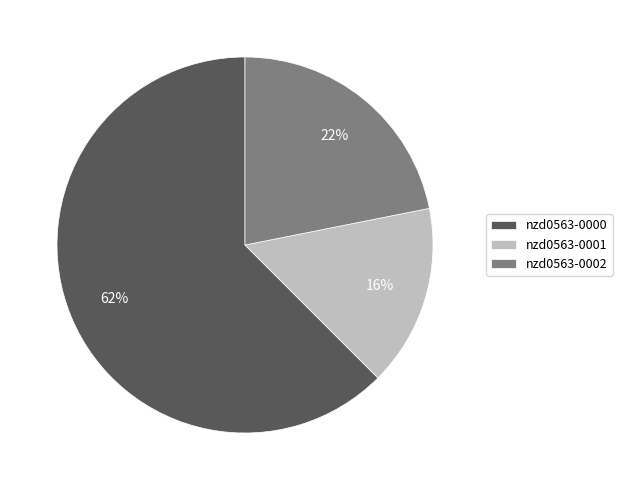

To the nearest percent, what is the average slice percentage?

33%